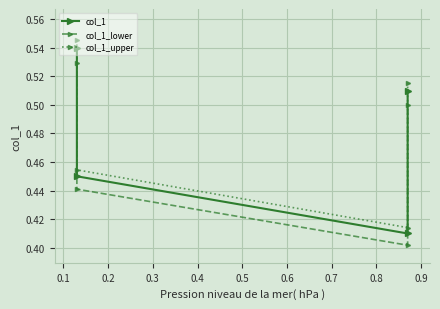

True or false: col_1 has more than 0 points higher than both neighbors.

False